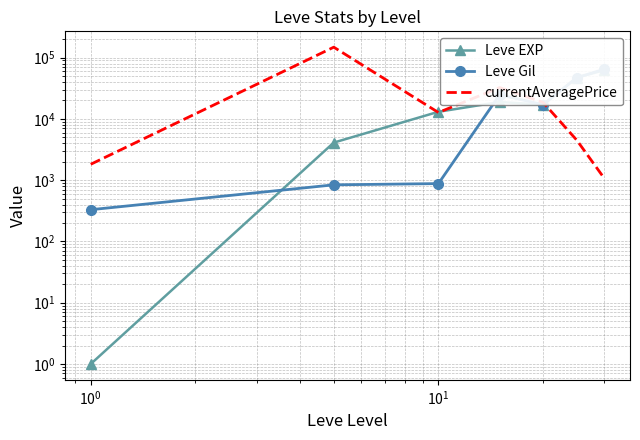

How many values in the currentAveragePrice series exceed 12736?

3